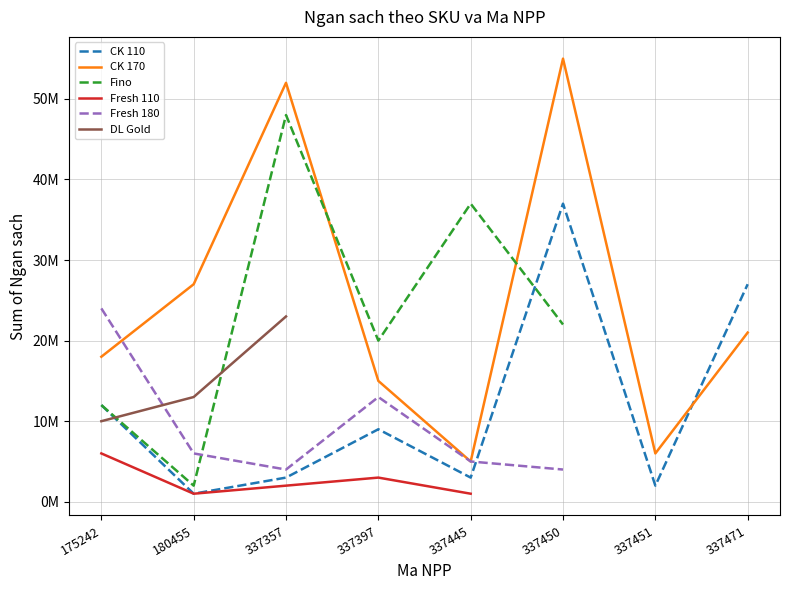

Which series has the largest total across all categories?

CK 170